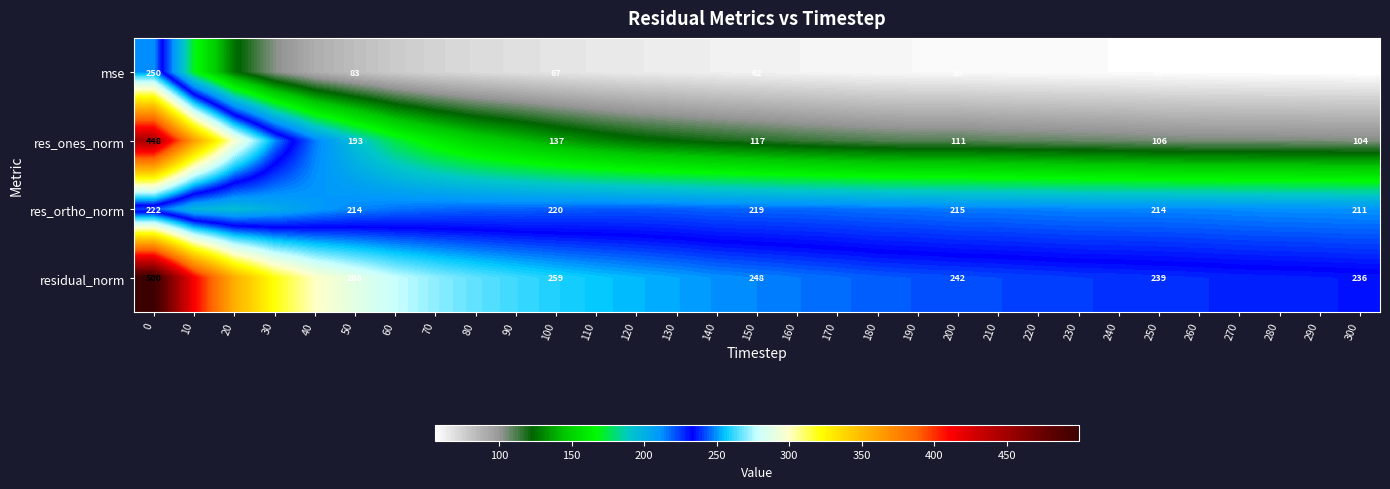

What is the difference between the maximum and minimum values in the residual_norm series?

264.1